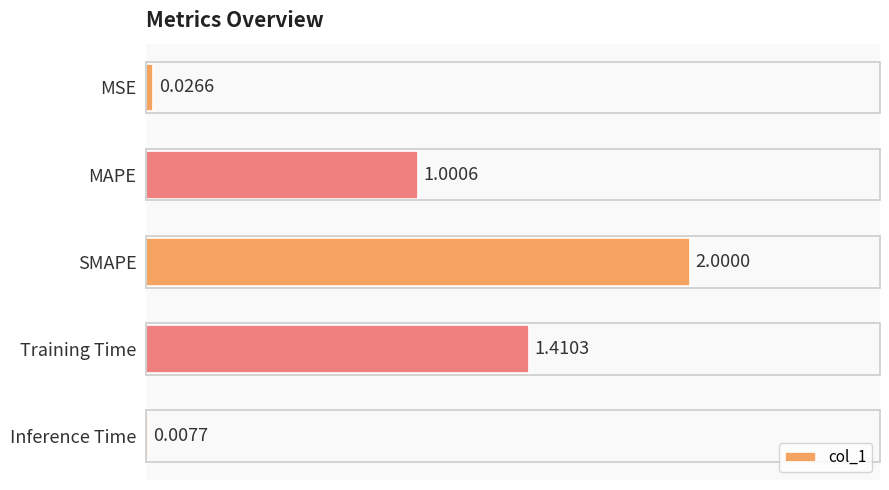

What is the sum of the values at MSE and MAPE?

1.0